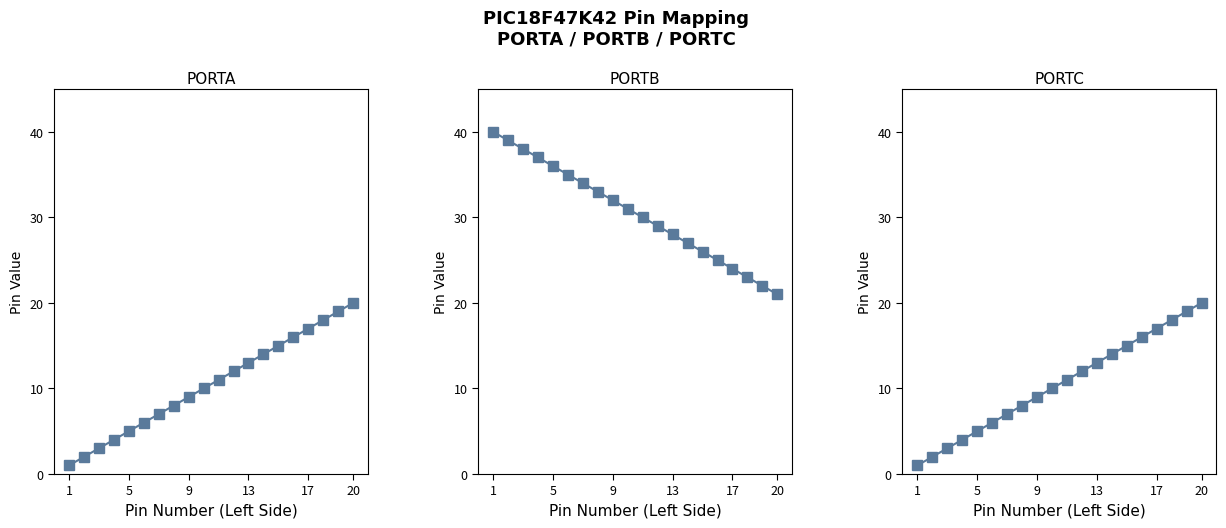

How many values in the PORTA series exceed 11?

9